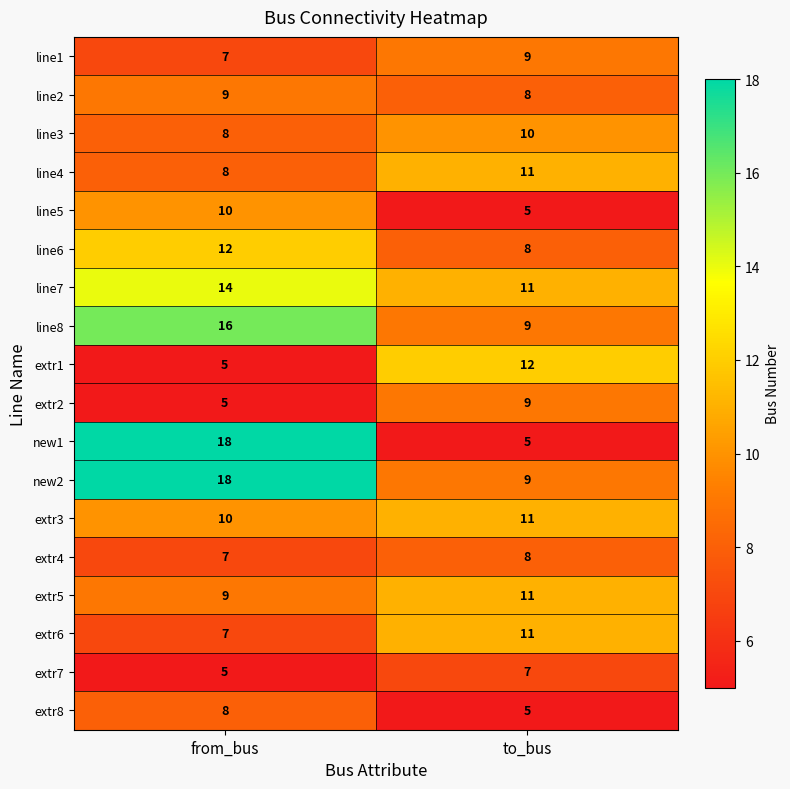

What is the average value of the new1 series?

12